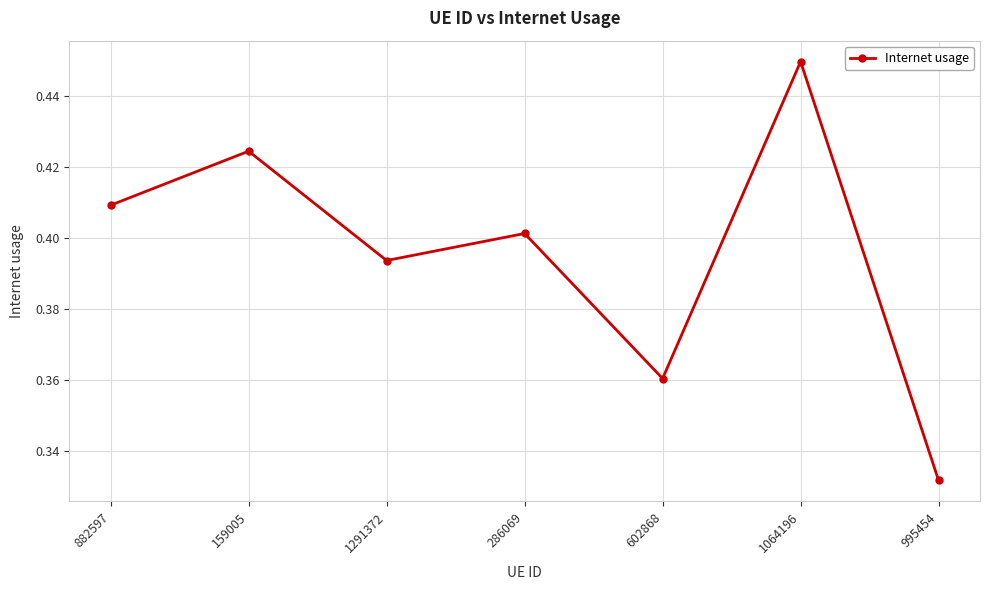

What is the sum of the values at 159005 and 882597?

0.8